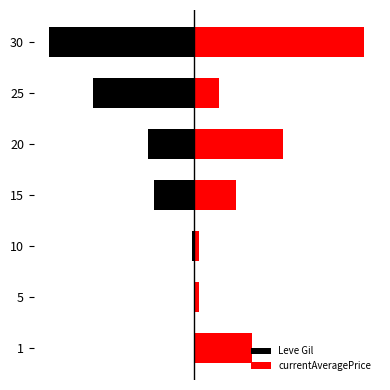

True or false: currentAveragePrice has a value of 14.4 at 20.

False